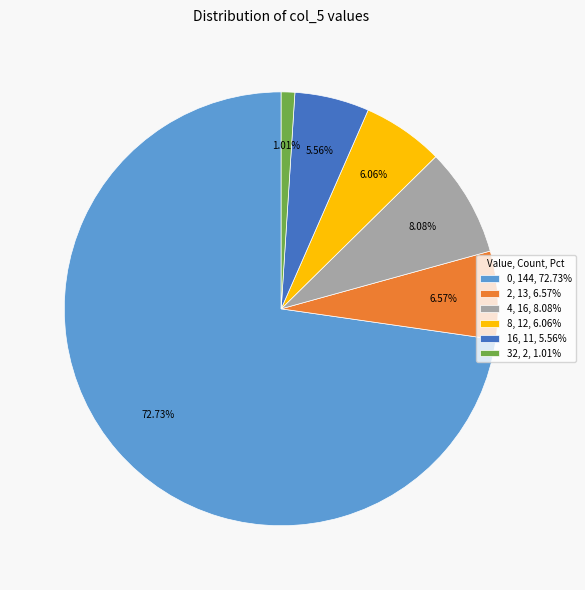

Does any single category account for the majority?

Yes